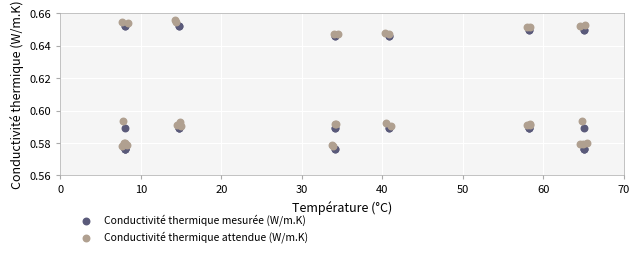

Which series has the largest Y range (max minus min)?

Conductivité thermique attendue (W/m.K)